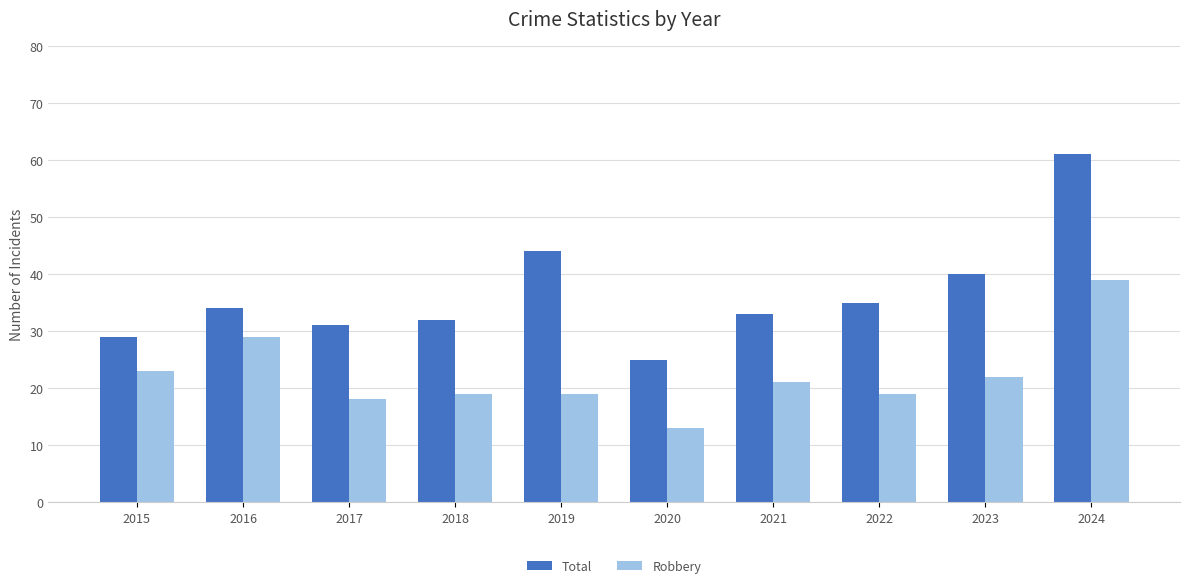

Which series has the largest total across all categories?

Total